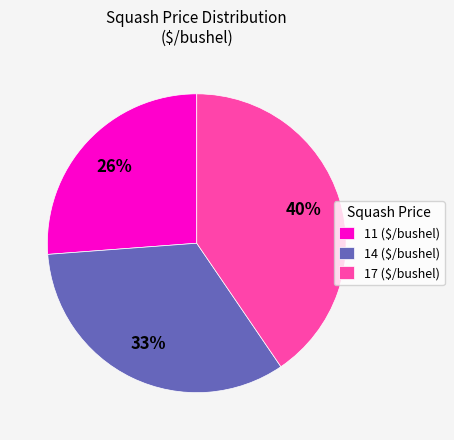

What is the largest slice in the pie chart?

17 ($/bushel)